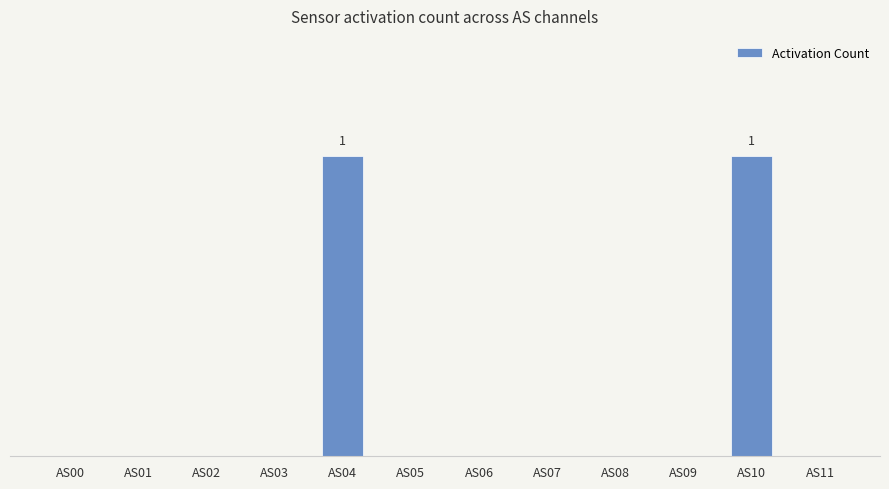

Where is the data nearest to the value 0?

AS00